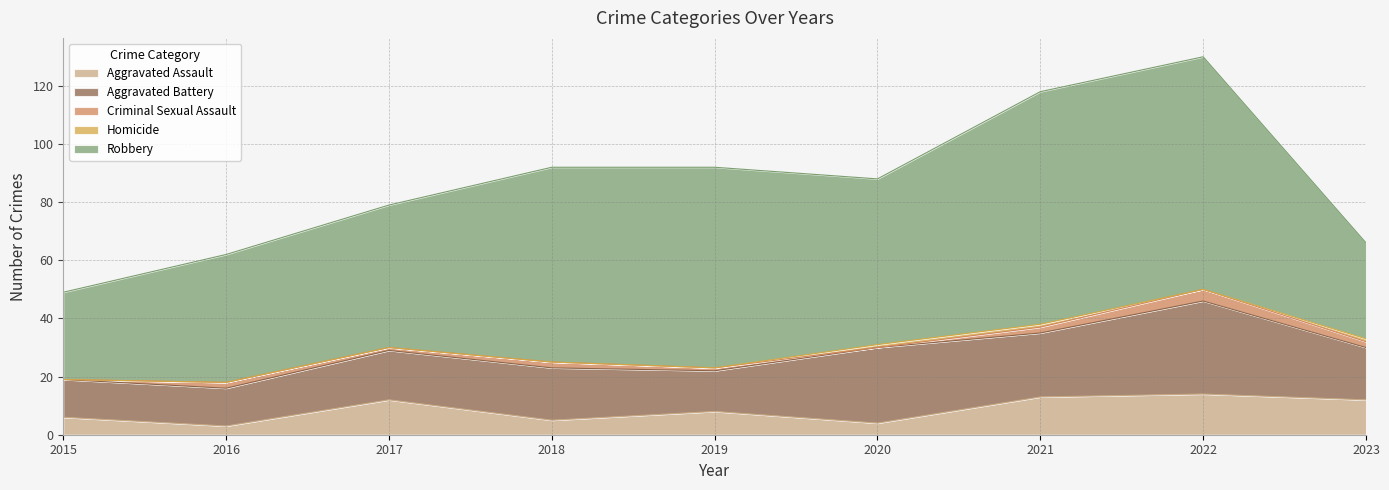

At how many categories does at least one series exceed 27?

9